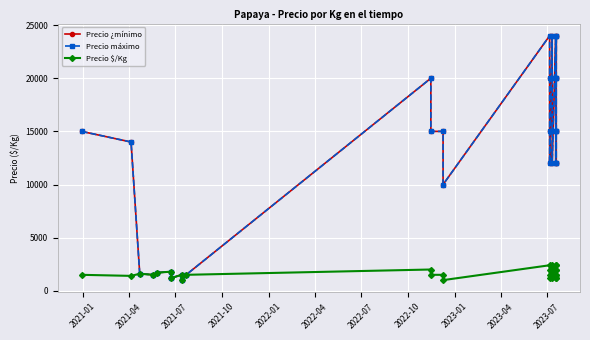

How many values in the Precio $/Kg series exceed 1500?

12